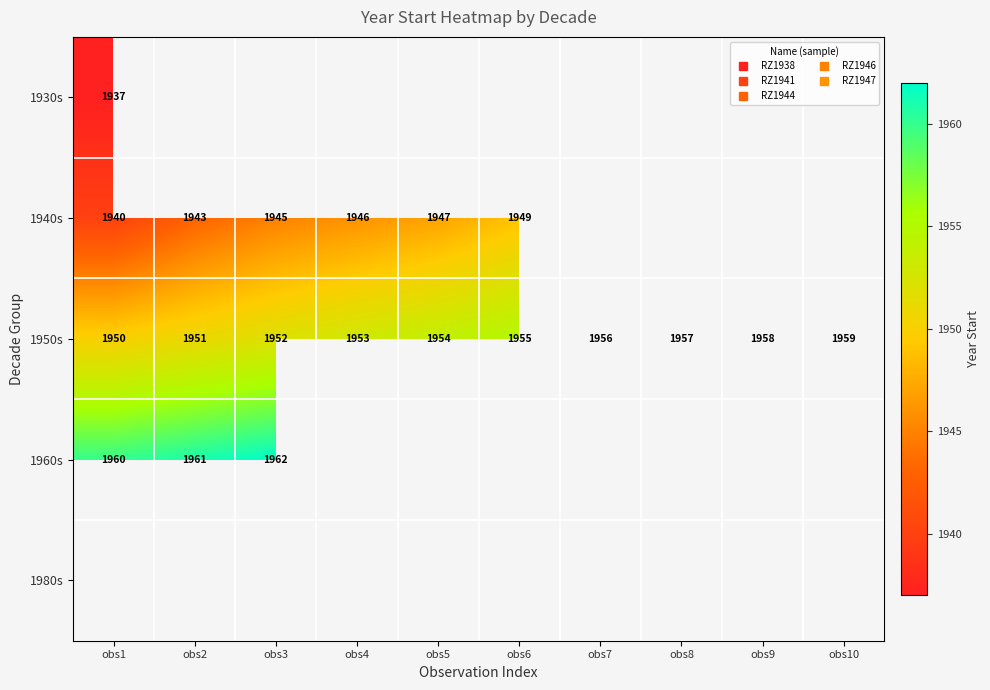

What is the sum of the 1950s values at obs2 and obs8?

3908.0